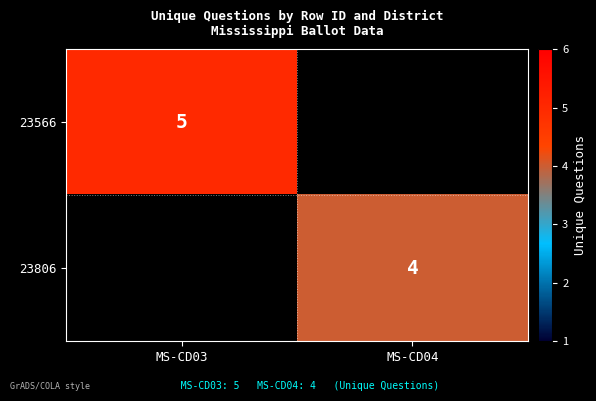

The value of 23566 at MS-CD03 is 9. True or false?

False